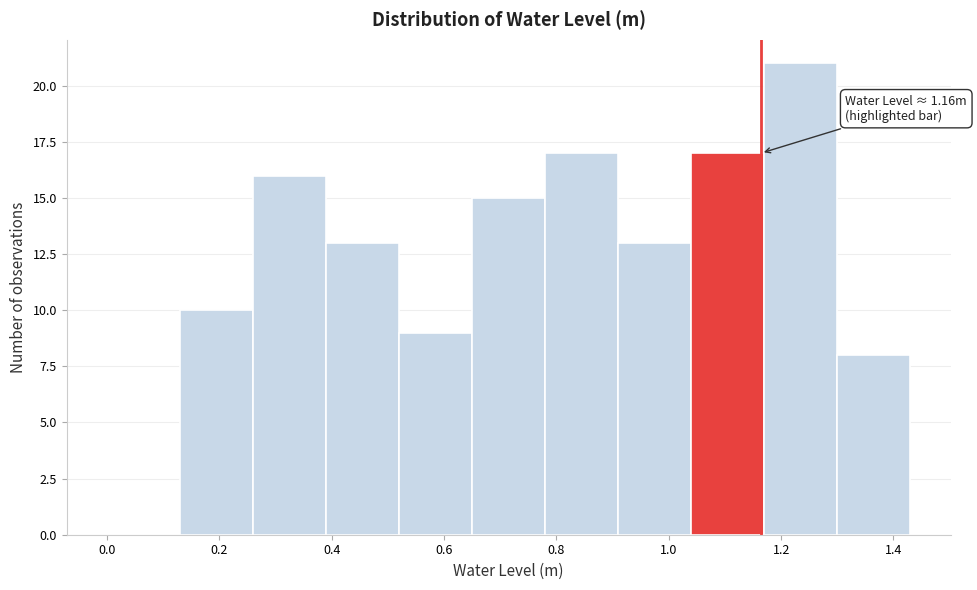

Over which range of the x-axis is the bar tallest?

1.17 to 1.30